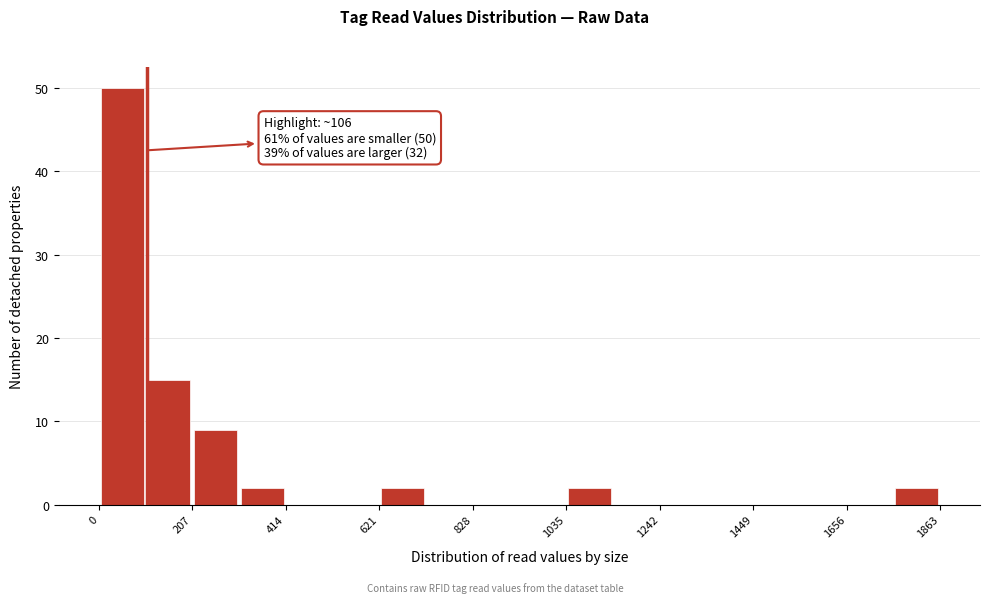

Around what value on the x-axis is the tallest bar? Give the approximate position of its centre, as read against the axis.

50